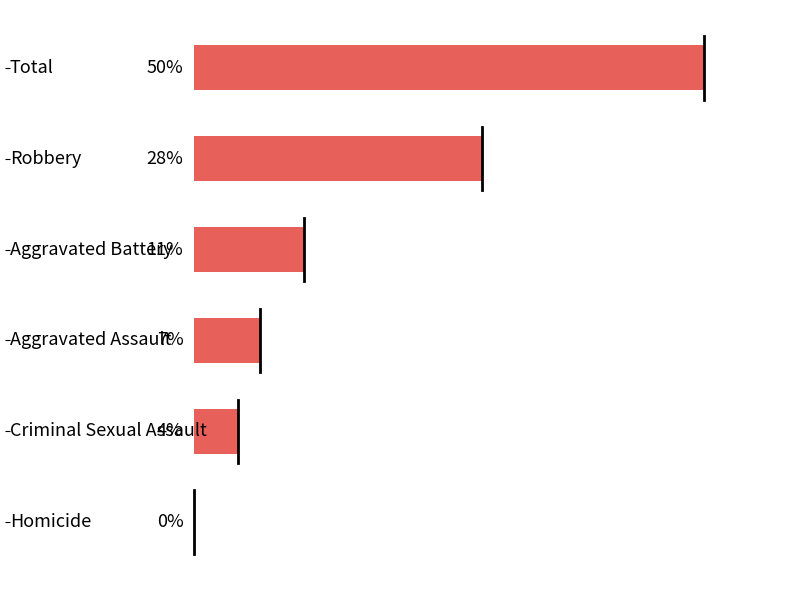

What is the sum of all values?

100.0